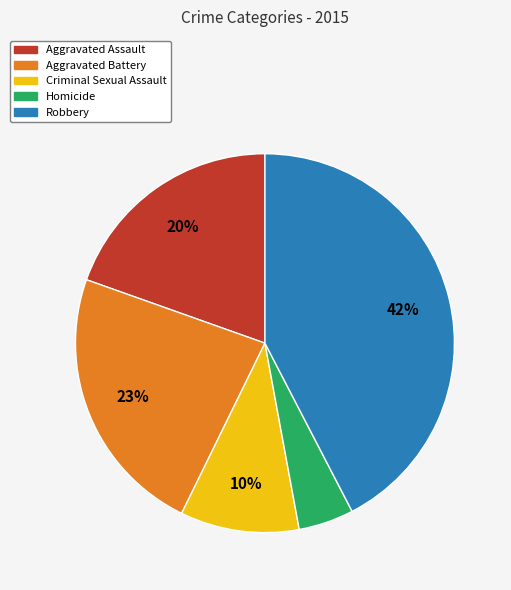

To the nearest percent, what is the difference between the Robbery and Aggravated Battery slice percentages?

19%